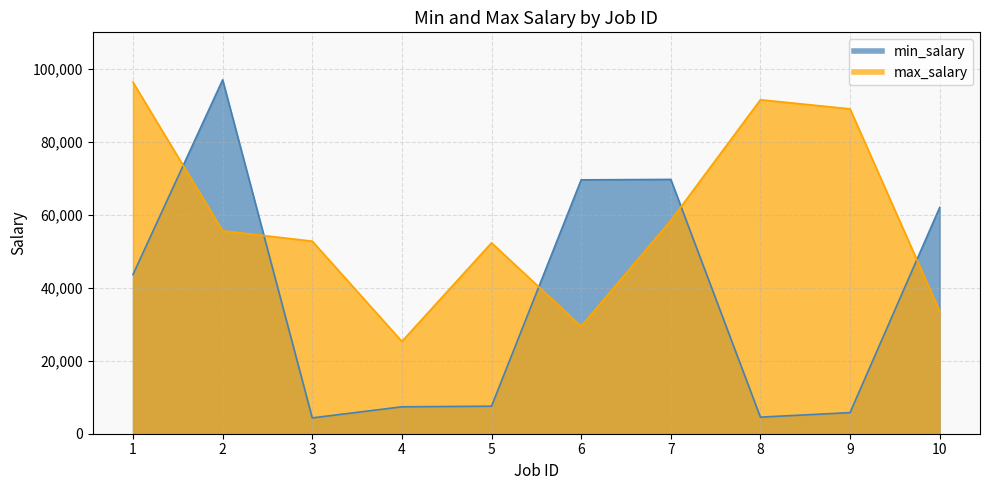

Where do max_salary and min_salary first cross each other?

1 and 2